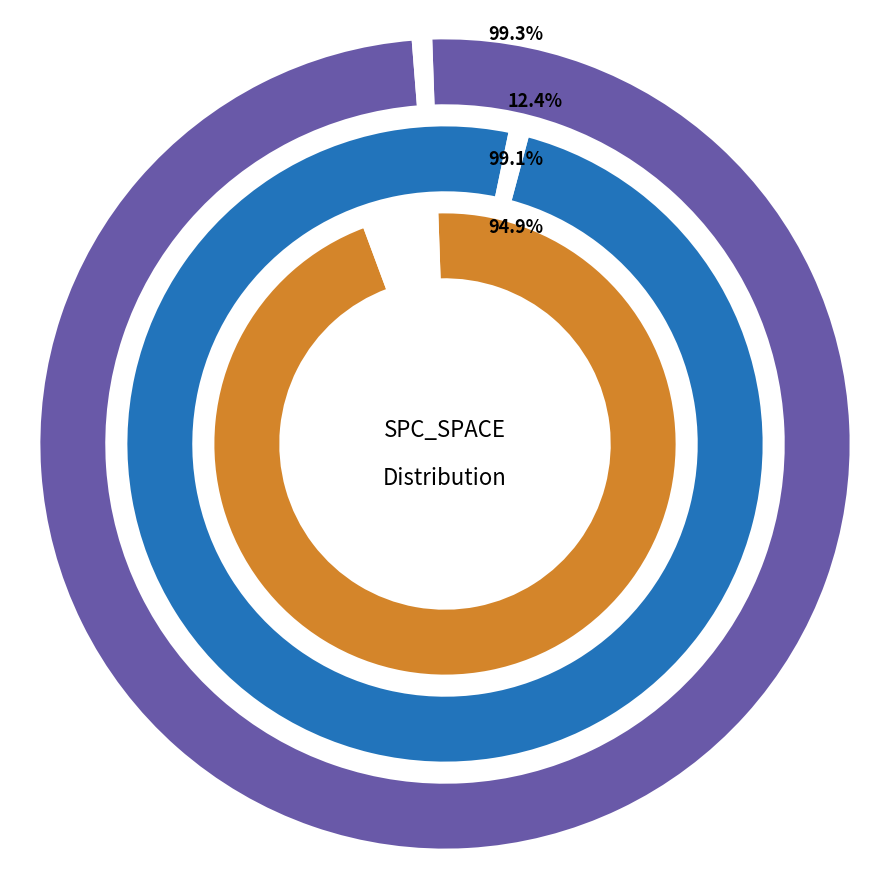

The DailyLimit.Account.AOIU_8 slice represents 20% of the pie. True or false?

False